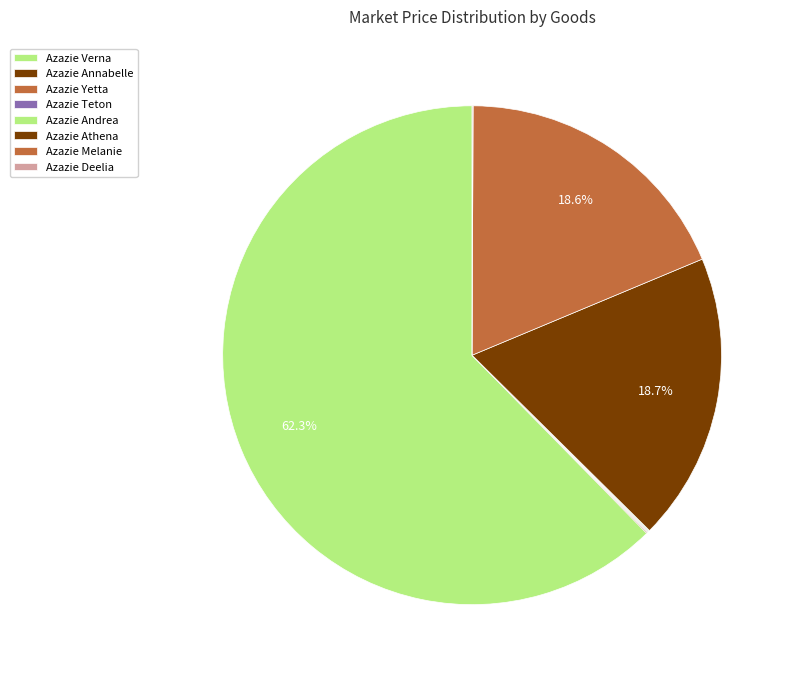

Rank the categories by value from lowest to highest.

Azazie Annabelle, Azazie Yetta, Azazie Teton, Azazie Andrea, Azazie Deelia, Azazie Melanie, Azazie Athena, Azazie Verna